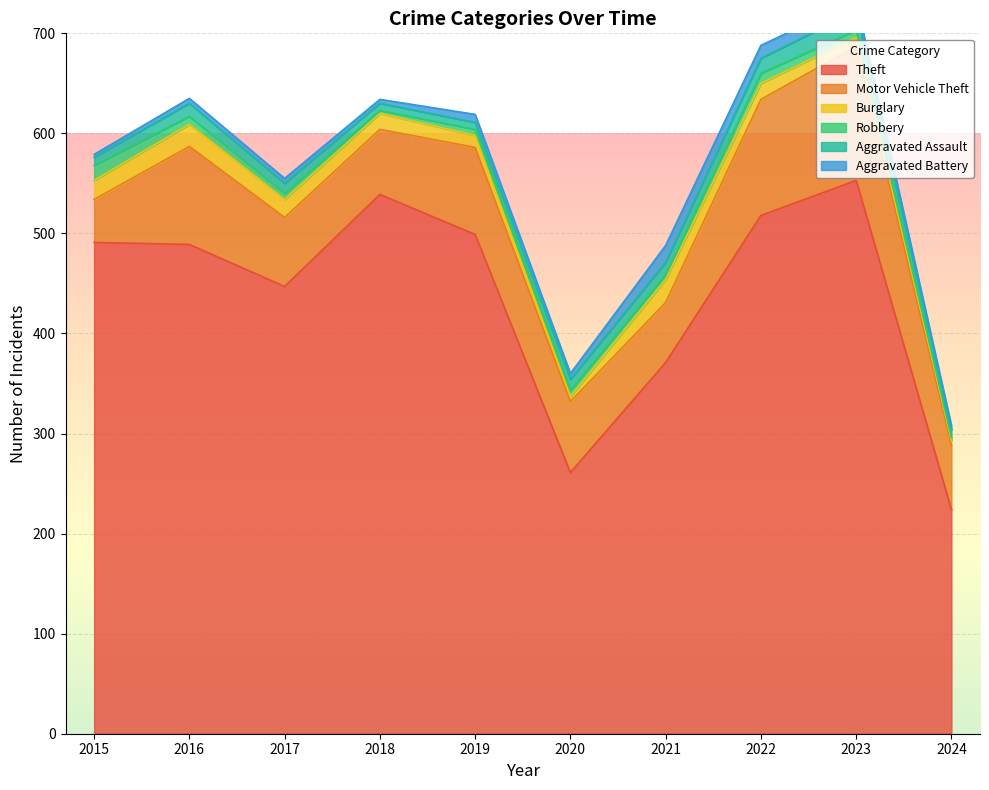

How many lines are shown in the chart?

6